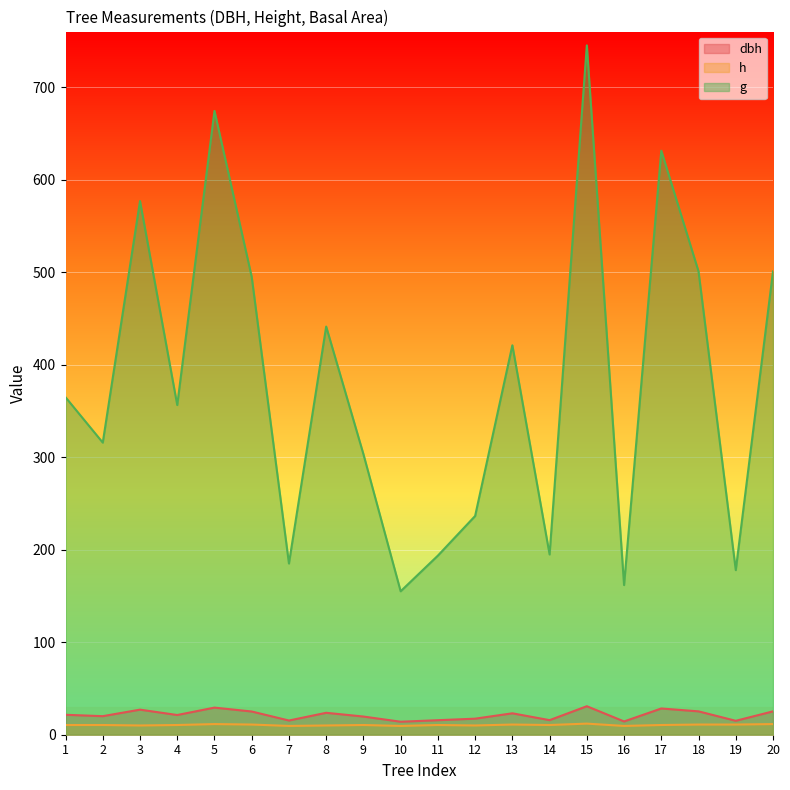

The value of h at 6 is 2.9. True or false?

False